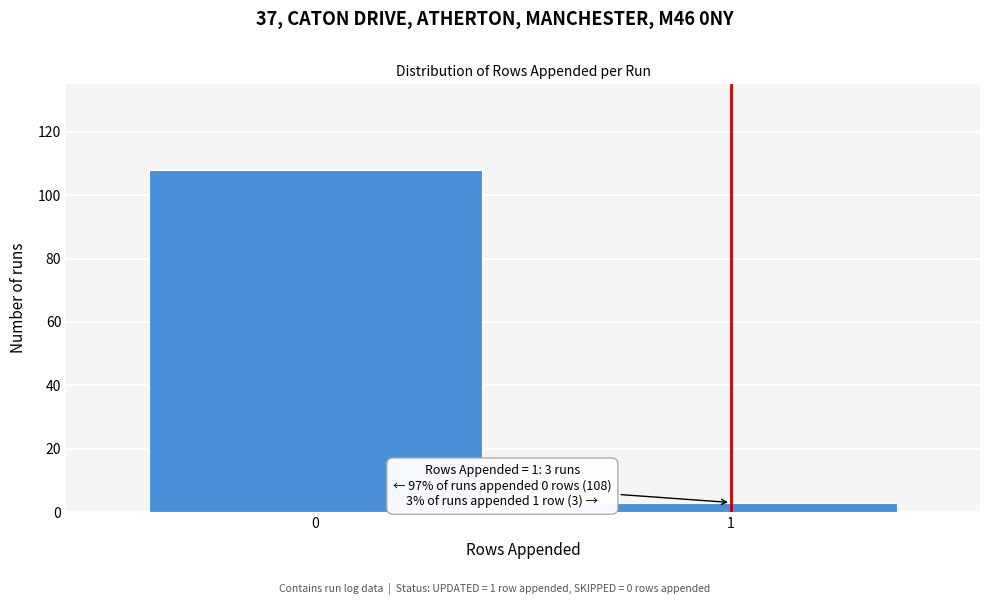

Reading left to right, what are all the values shown in this chart?

0=108	1=3